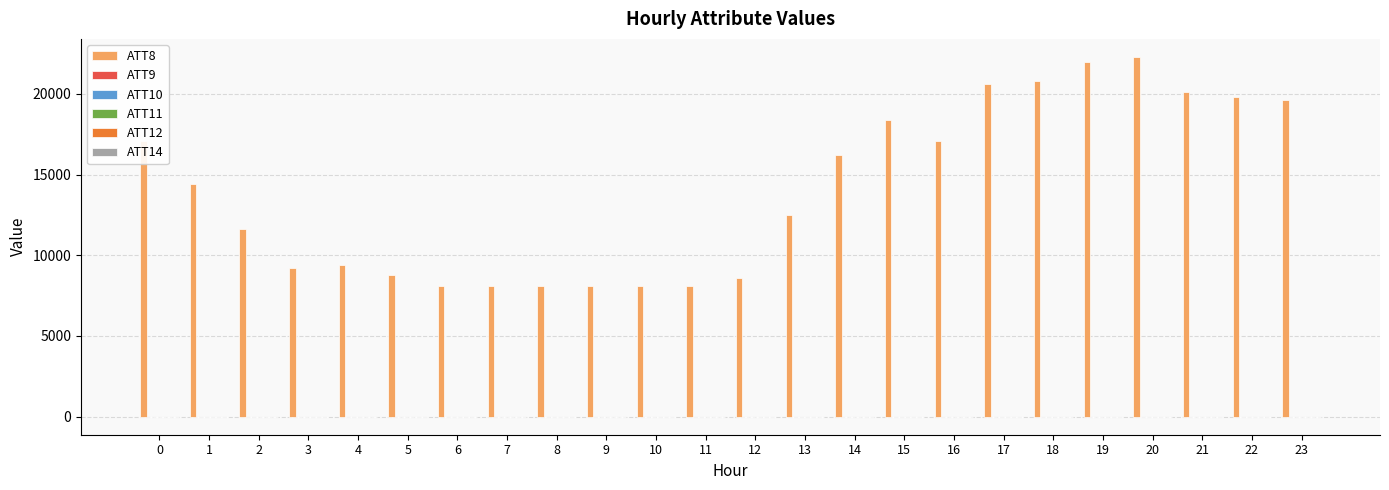

Which series has the largest total across all categories?

ATT8